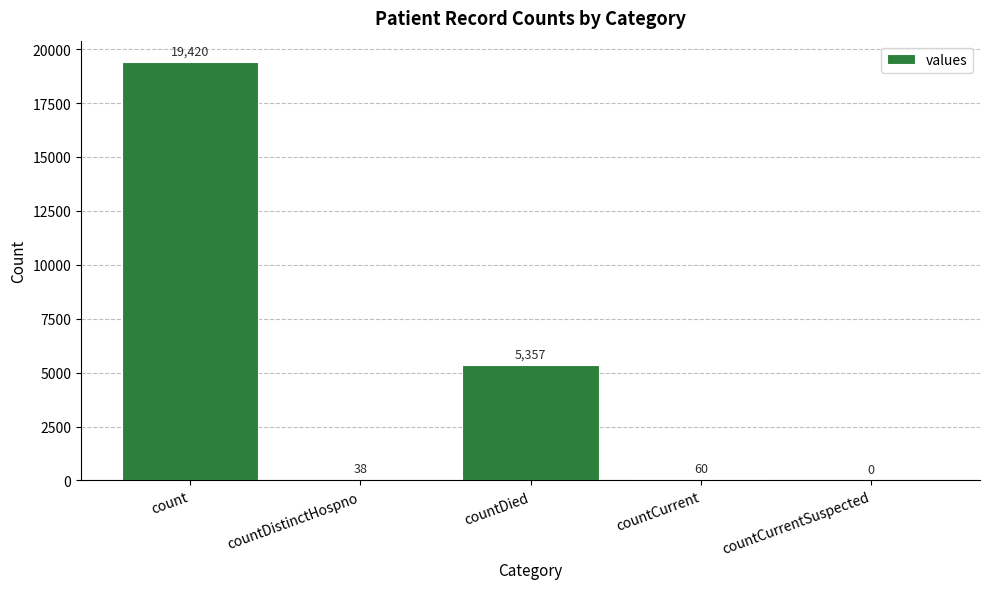

How many categories are shown in the chart?

5